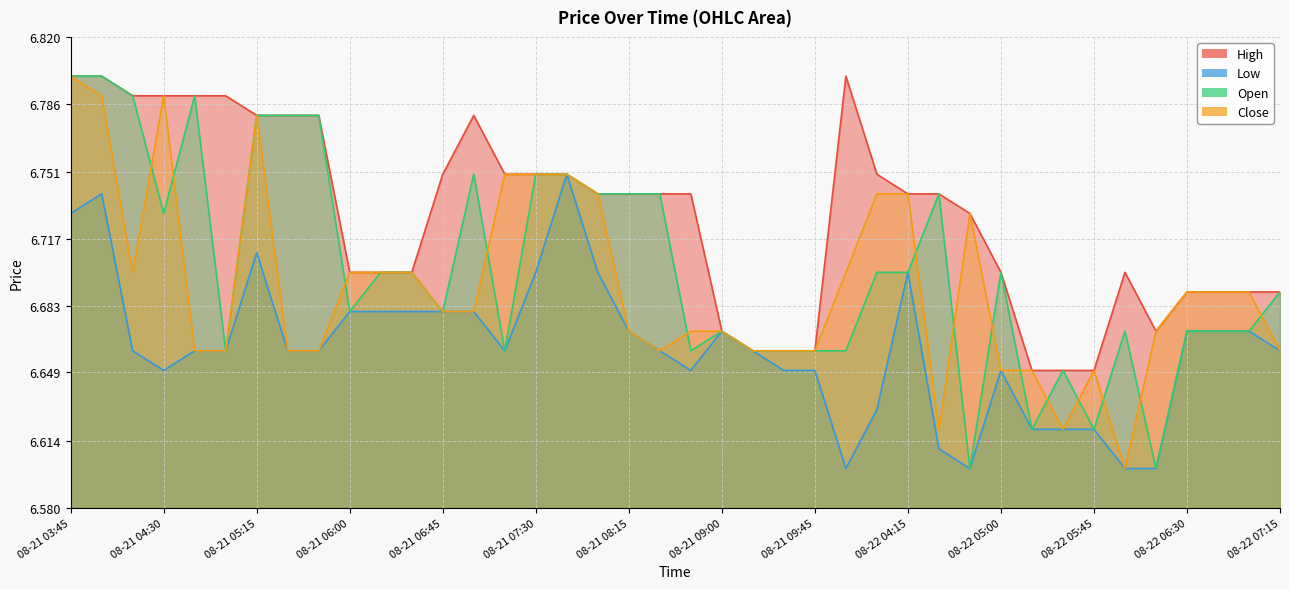

True or false: Open and High intersect in this chart.

False